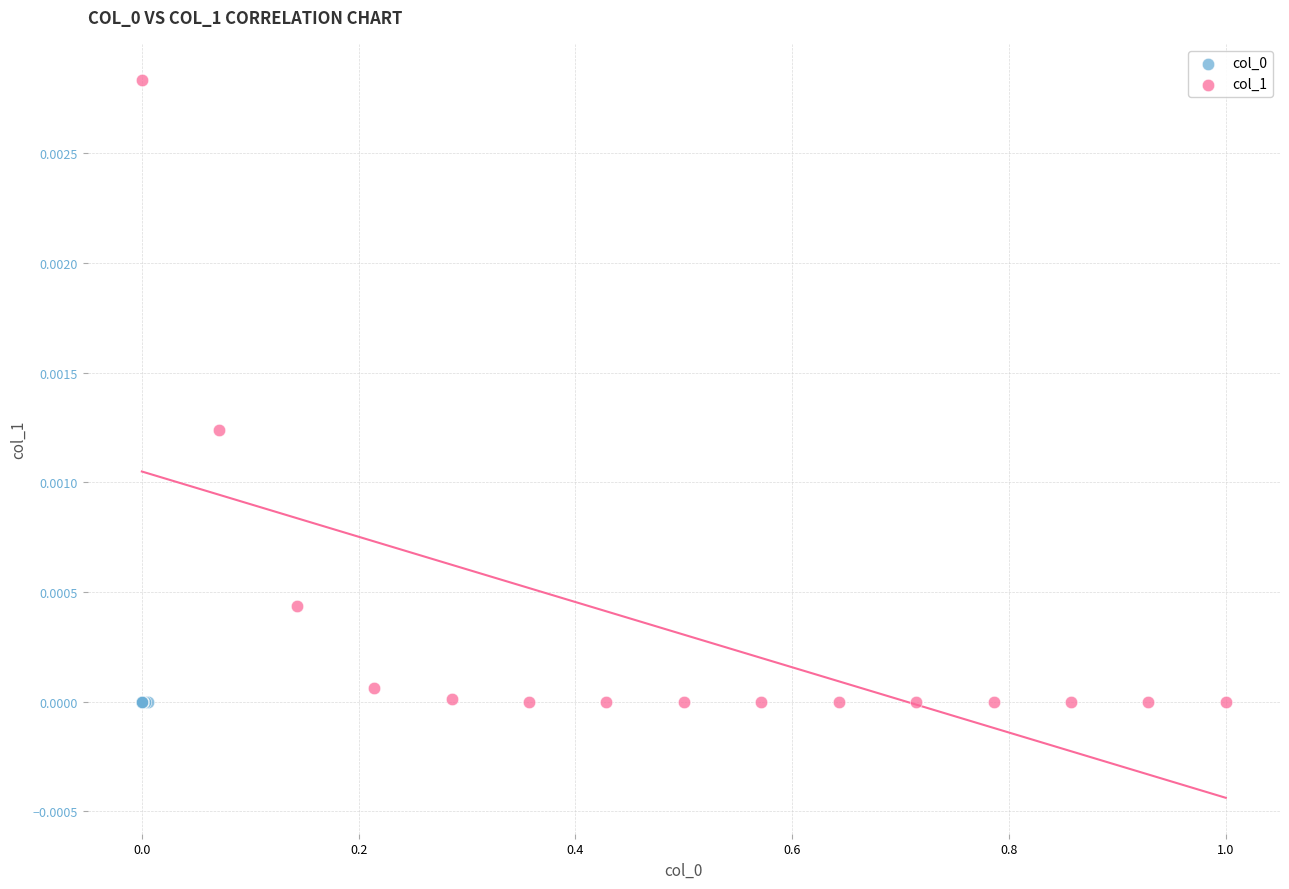

Which series reaches the maximum Y coordinate?

col_1